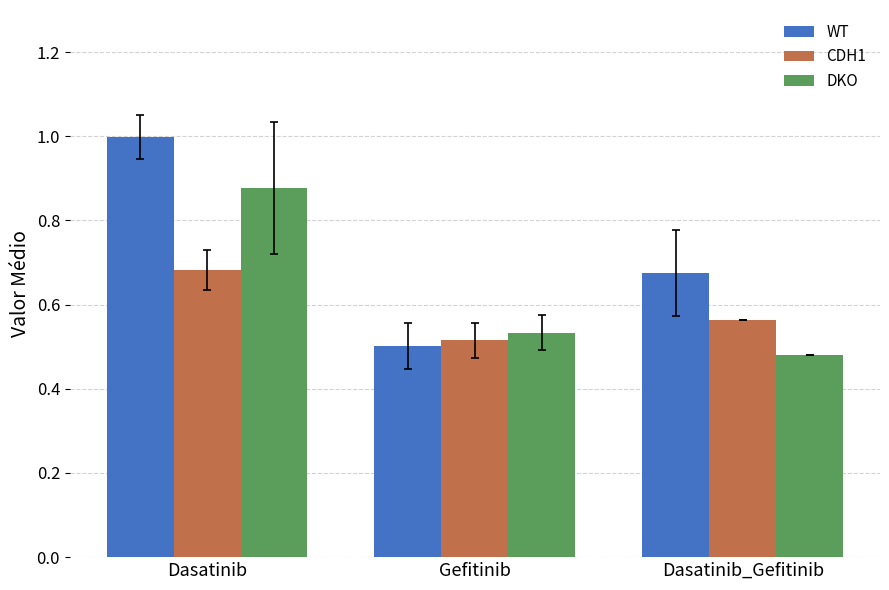

What is the label of the 1st bar from the left?

Dasatinib